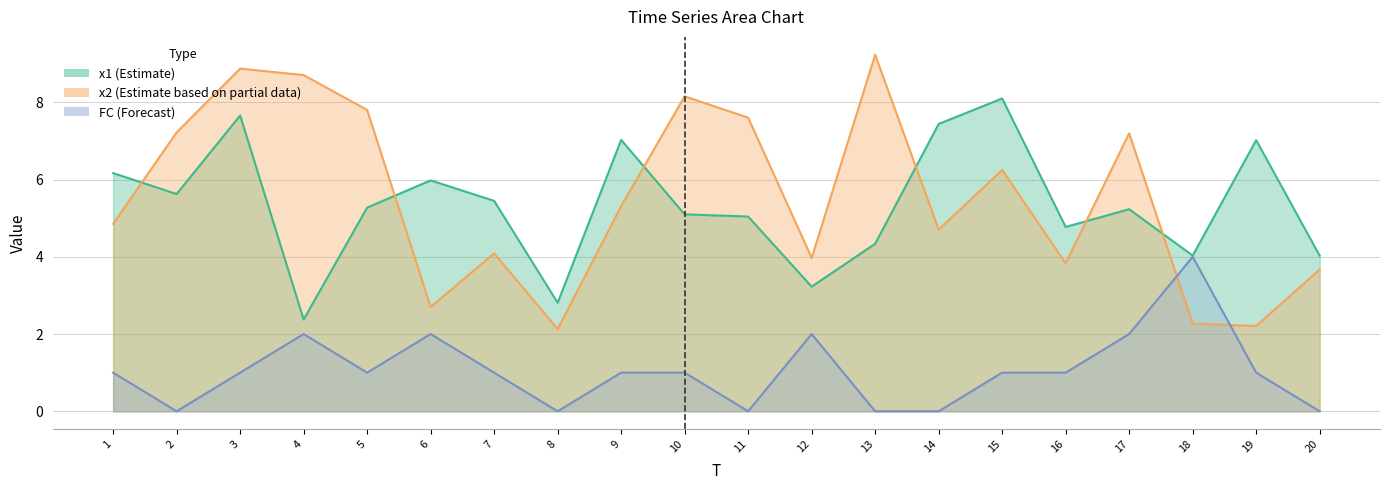

At which label does x2 first exceed 5?

2